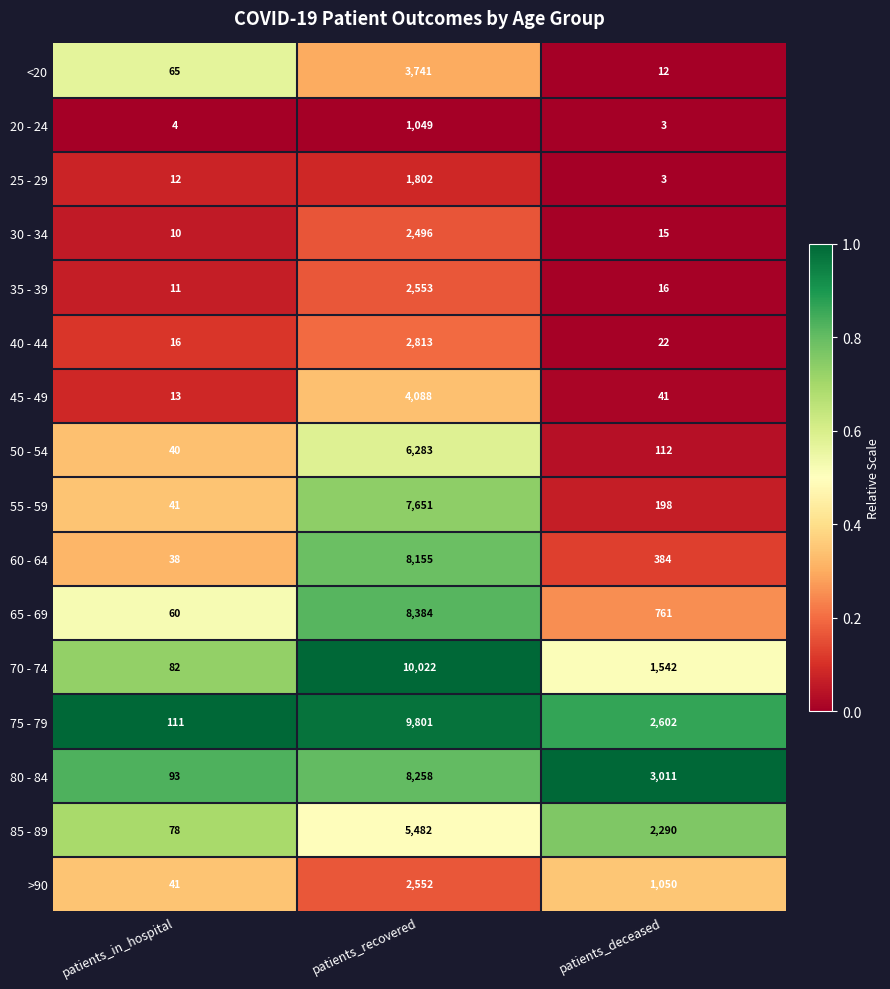

What is the highest value of the 85 - 89 series?

5482